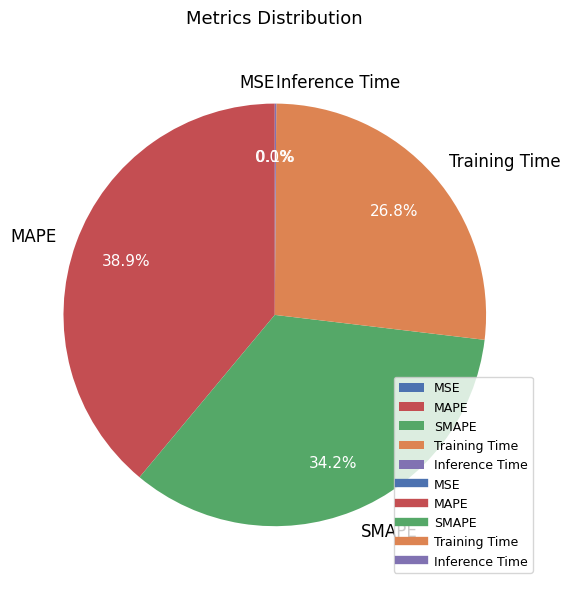

Is there a majority slice in this chart?

No